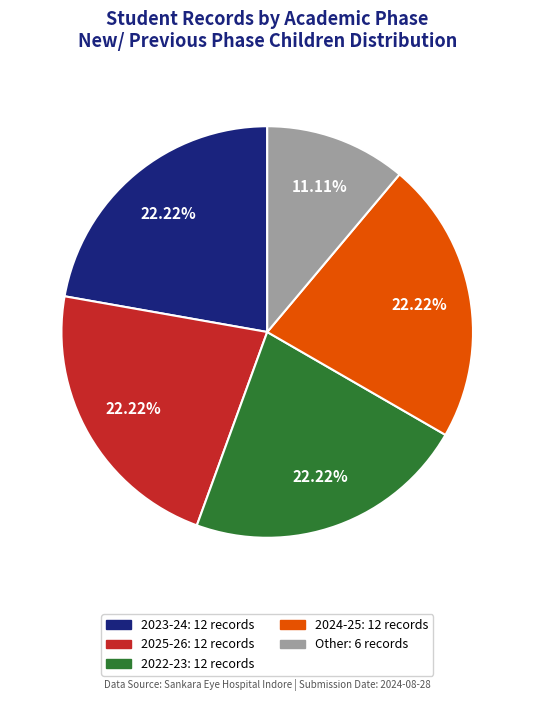

How much of the chart is everything except 2023-24?

77.8%